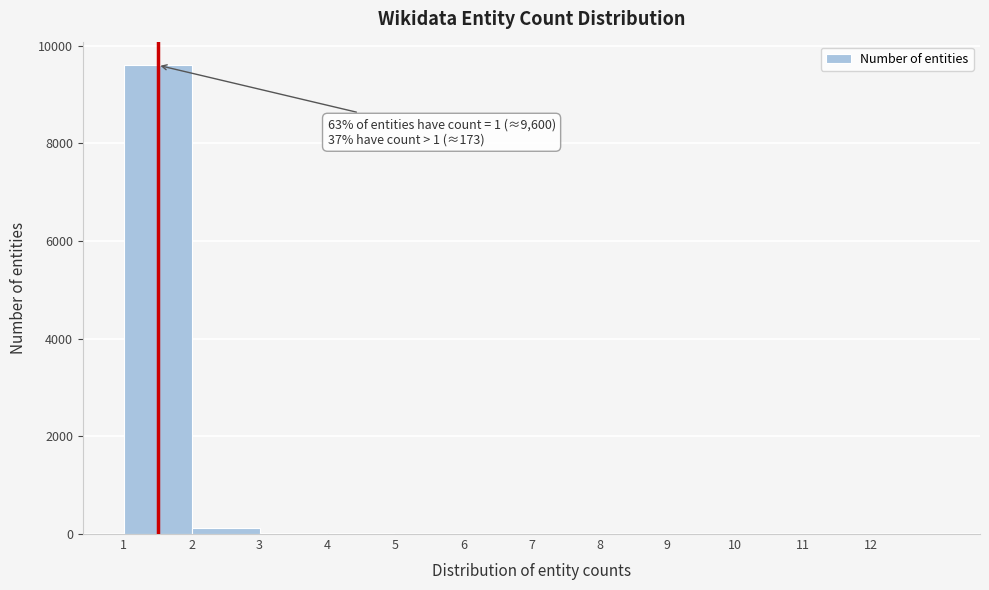

Which range on the x-axis has the tallest bar?

1 to 2